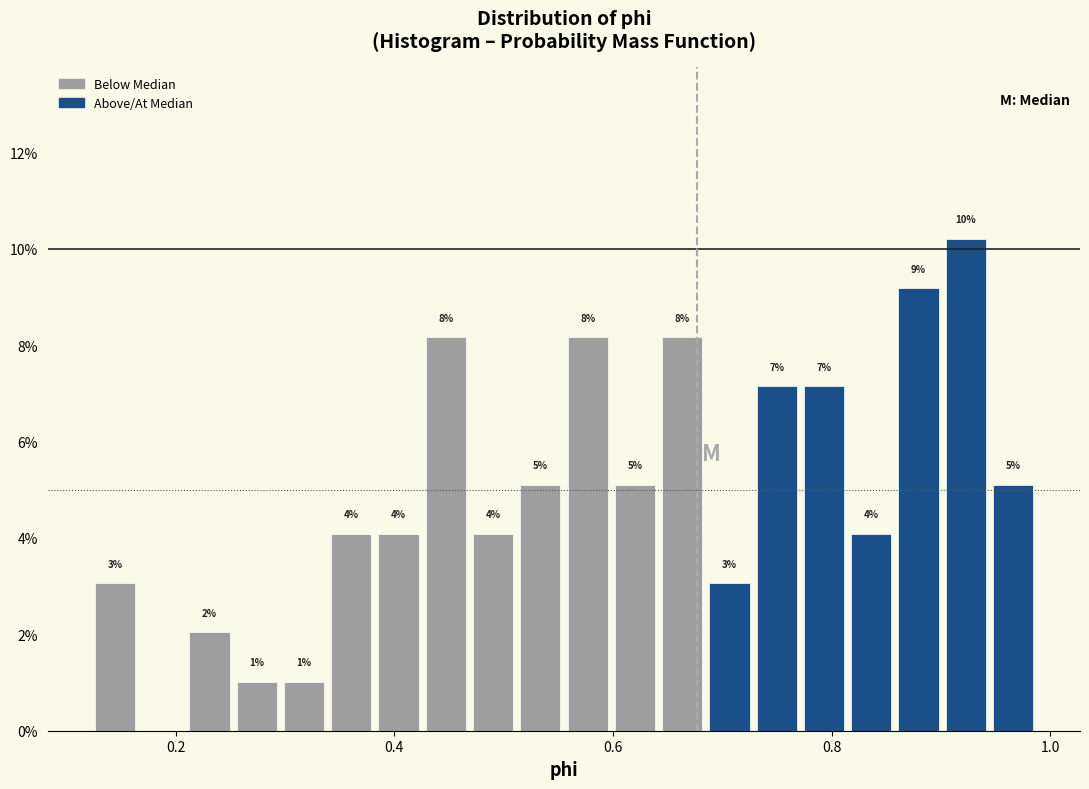

Around what value on the x-axis is the tallest bar? Give the approximate position of its centre, as read against the axis.

0.92